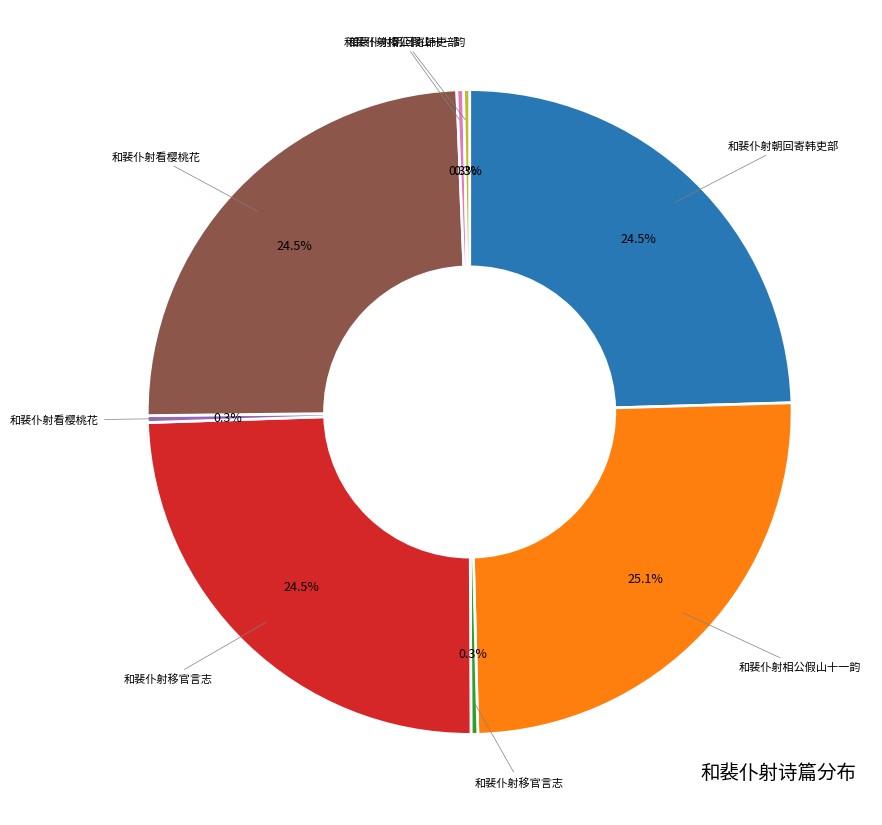

Does any single category account for the majority?

No